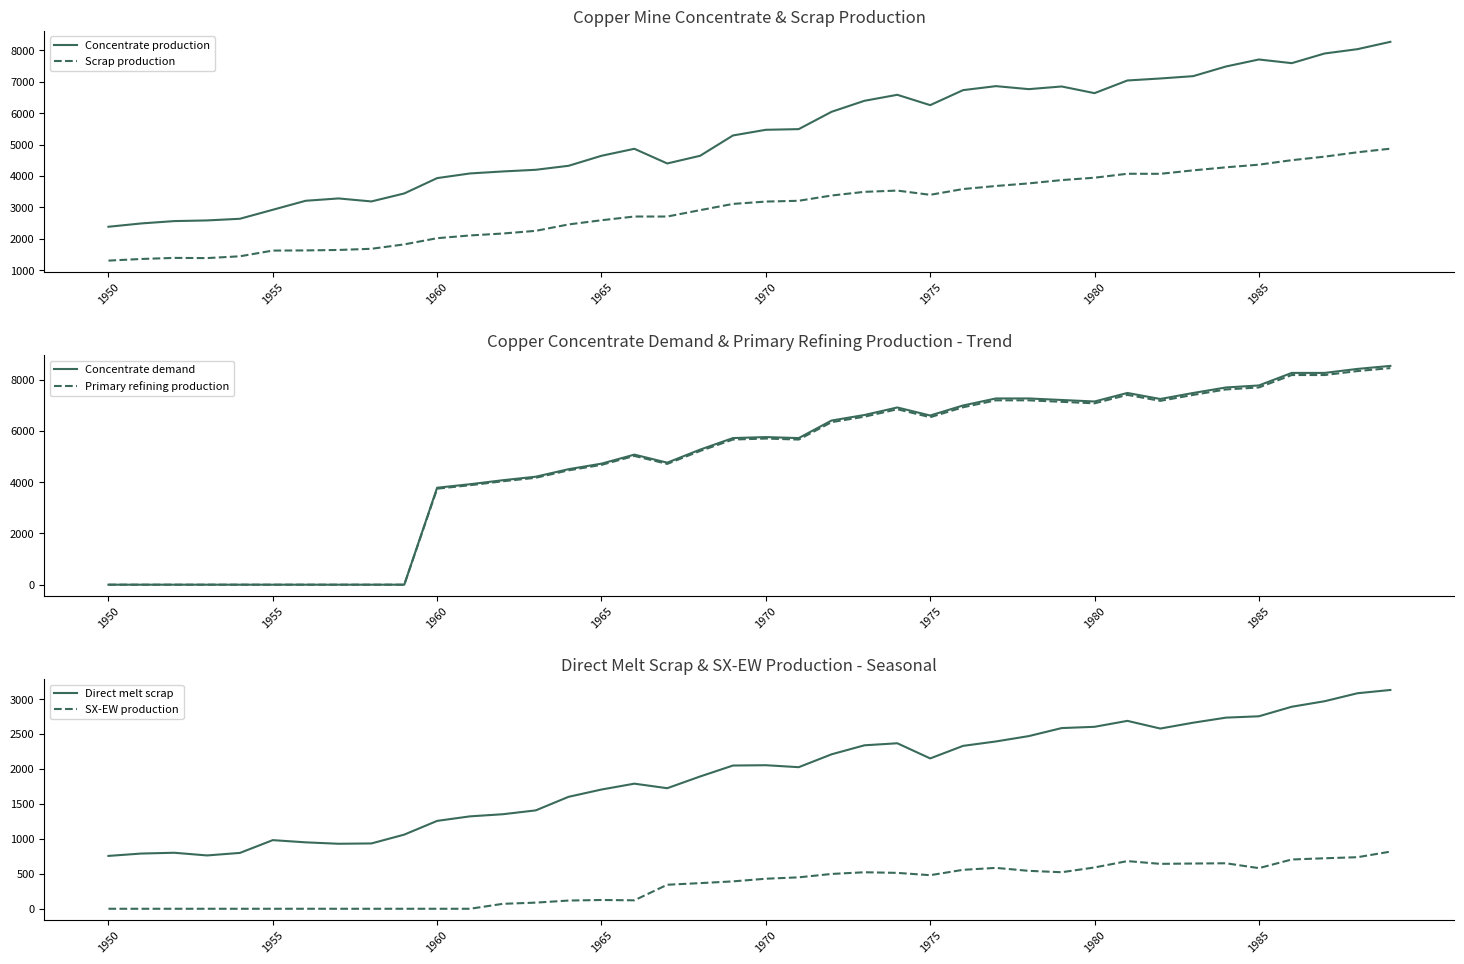

True or false: Scrap production and Concentrate production intersect in this chart.

False